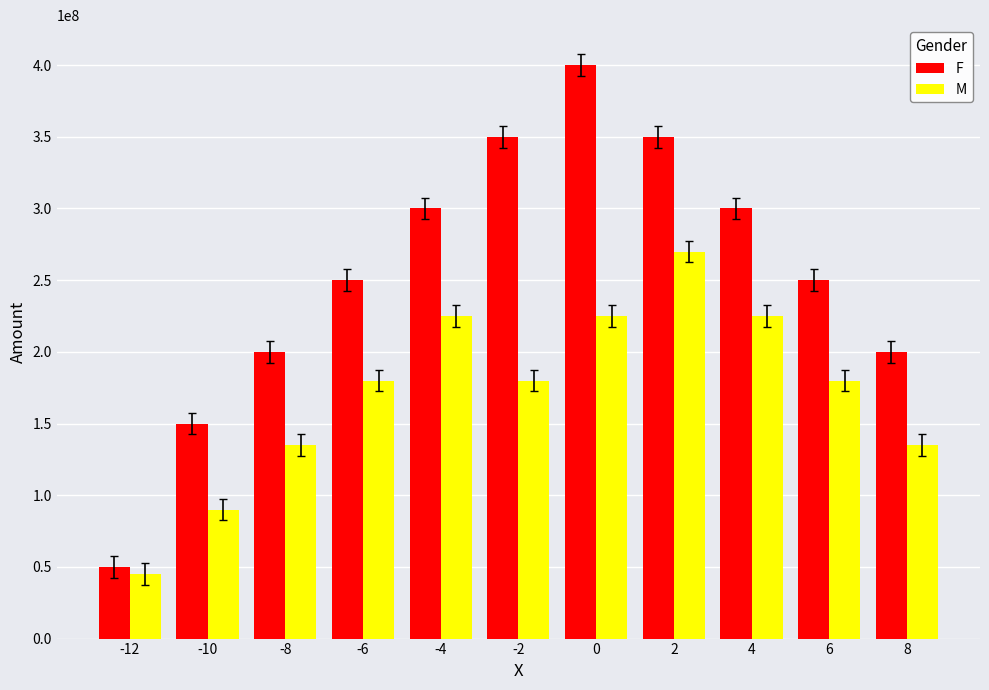

What is the total value across all series at -12?

95000000